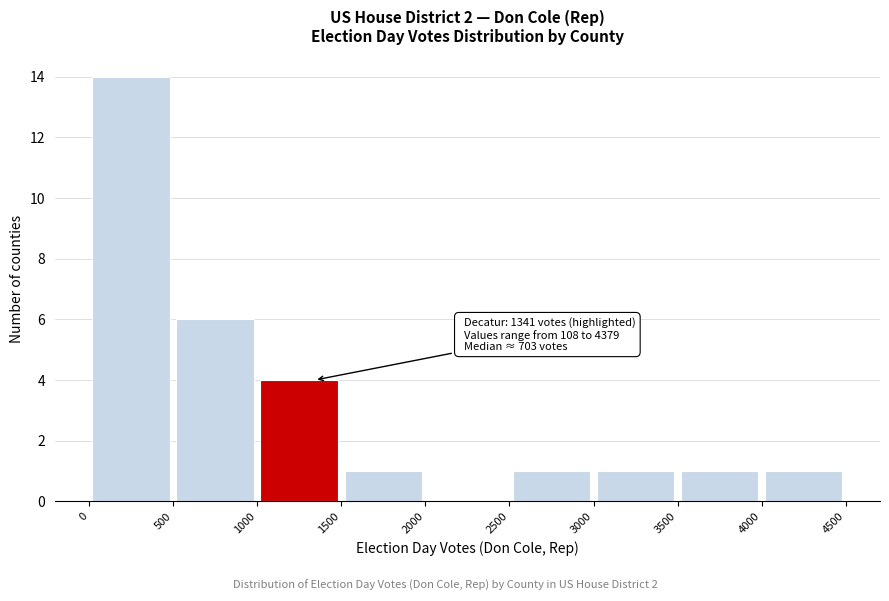

Which range on the x-axis has the tallest bar?

0 to 500